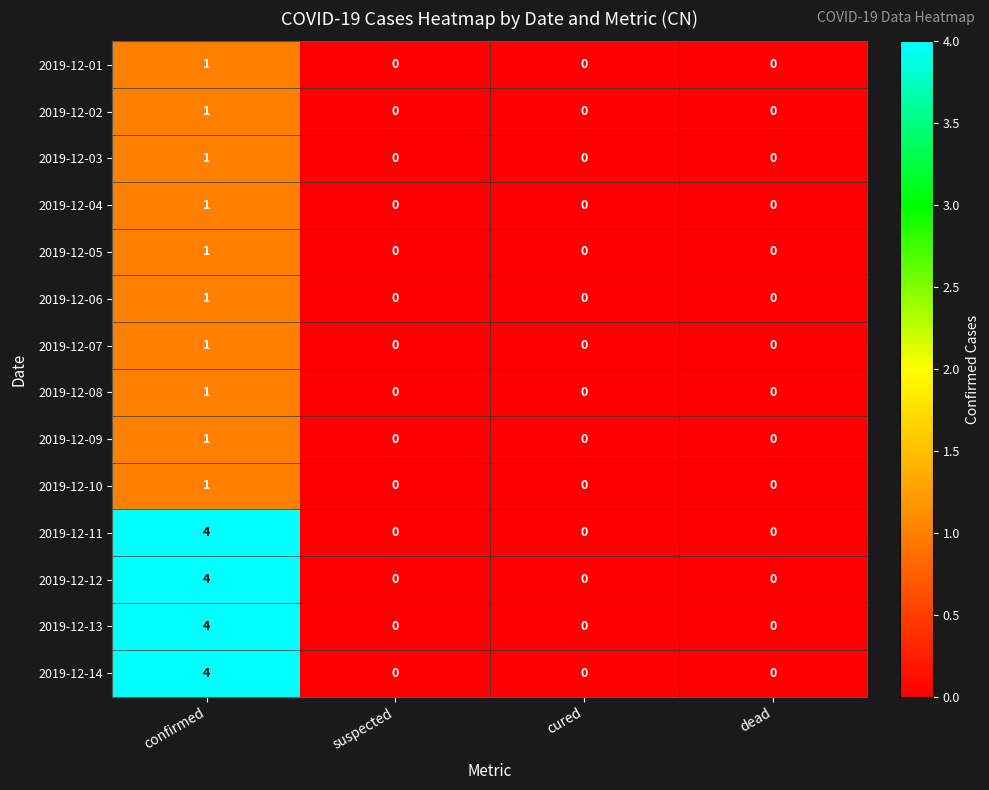

What is the difference between the maximum and minimum values in the 2019-12-11 series?

4